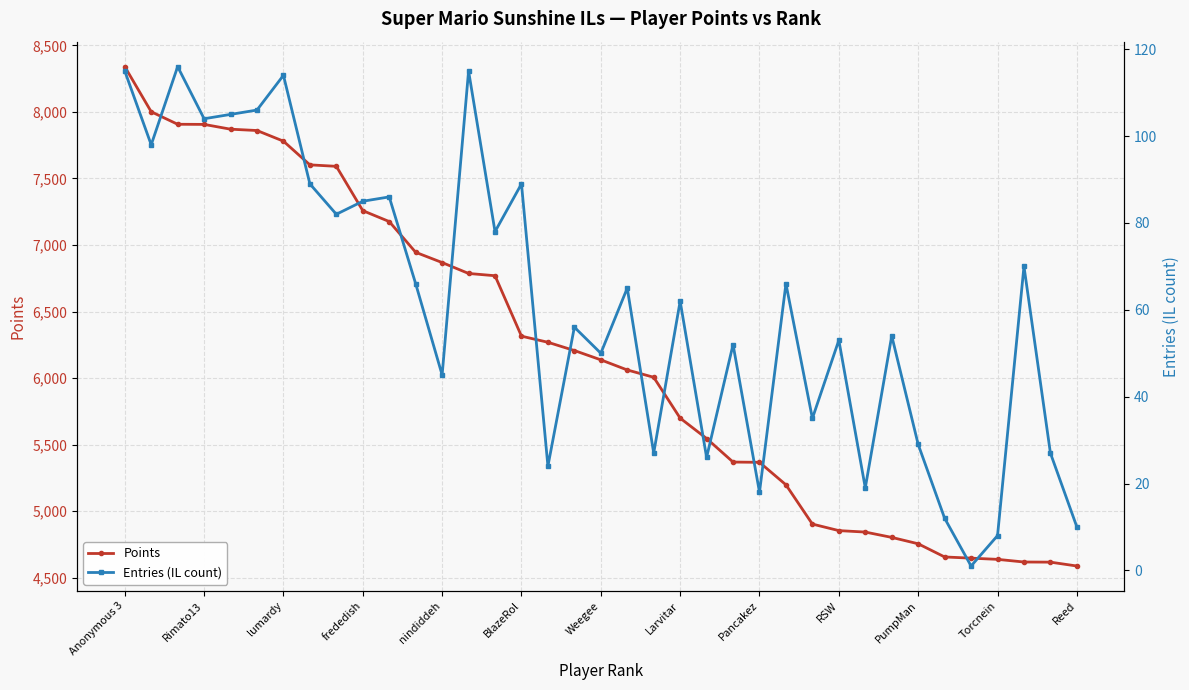

True or false: Entries (IL count) and Points cross at least once.

False